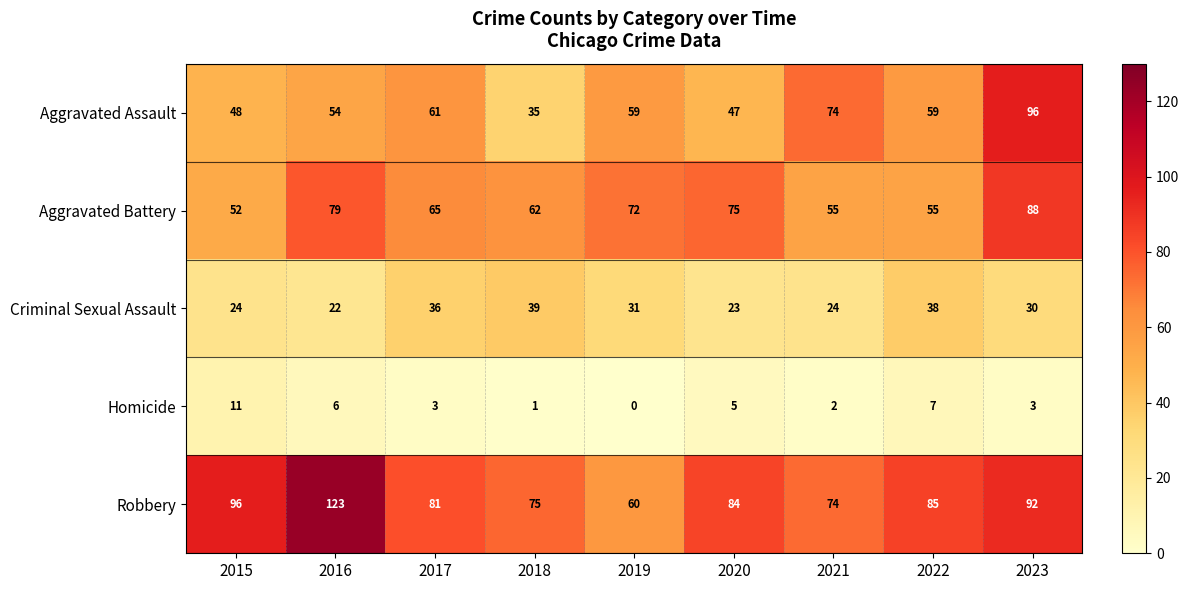

List the series in order of their peak value, highest first.

Robbery, Aggravated Assault, Aggravated Battery, Criminal Sexual Assault, Homicide